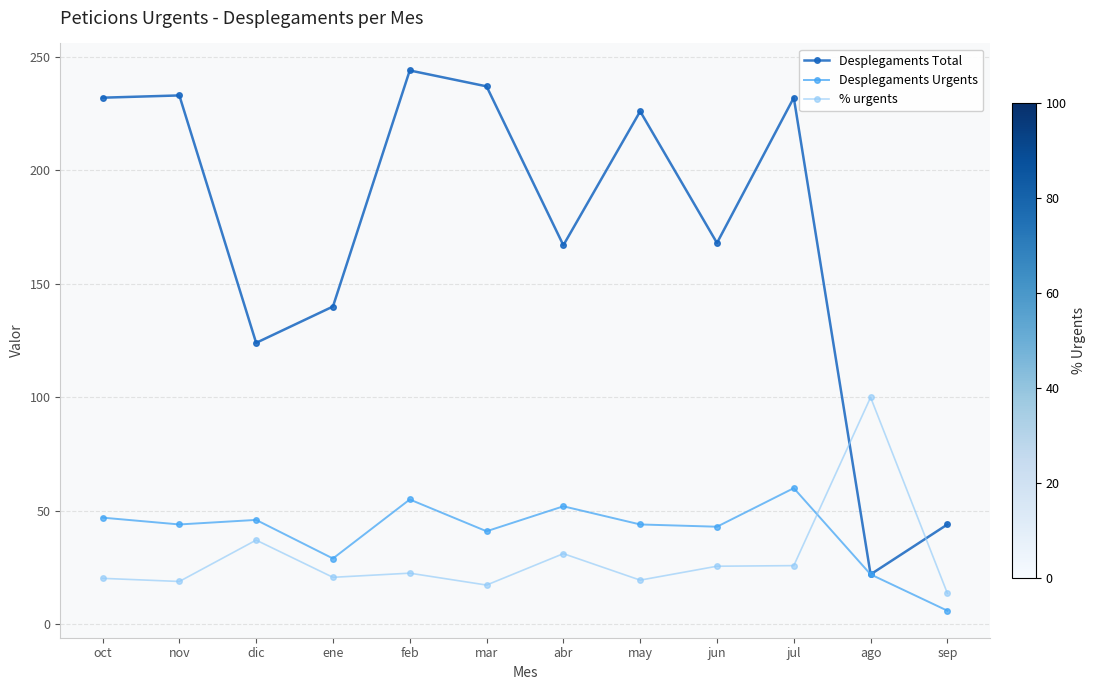

In Desplegaments Total, how many points are higher than both neighbors (excluding endpoints)?

4